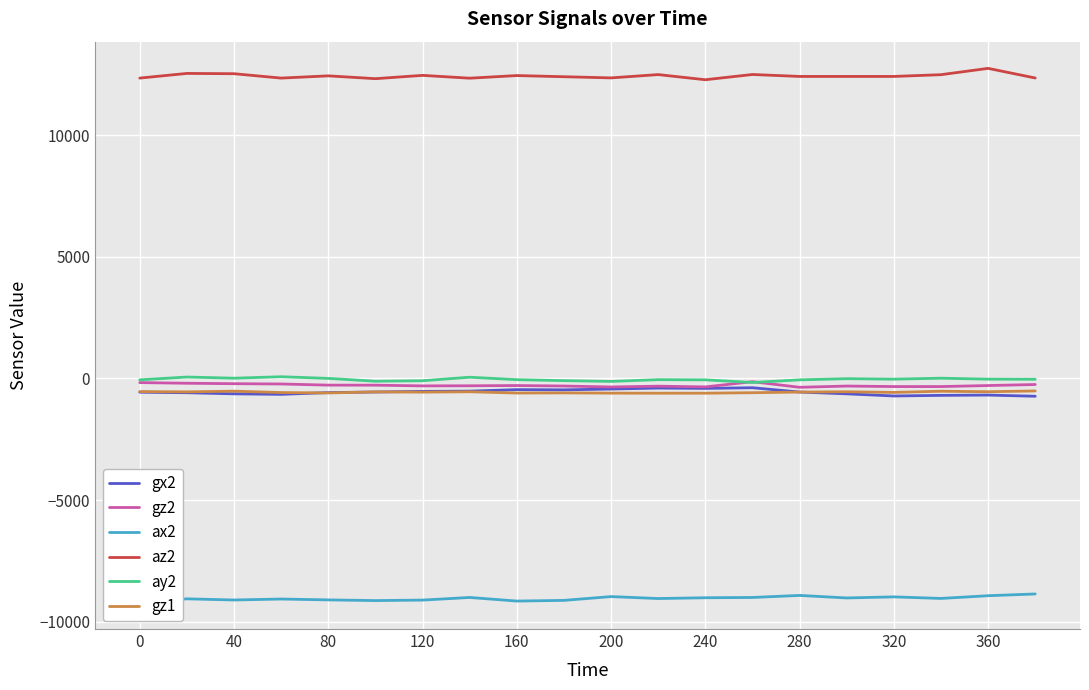

At which category does ax2 reach its first local valley?

40